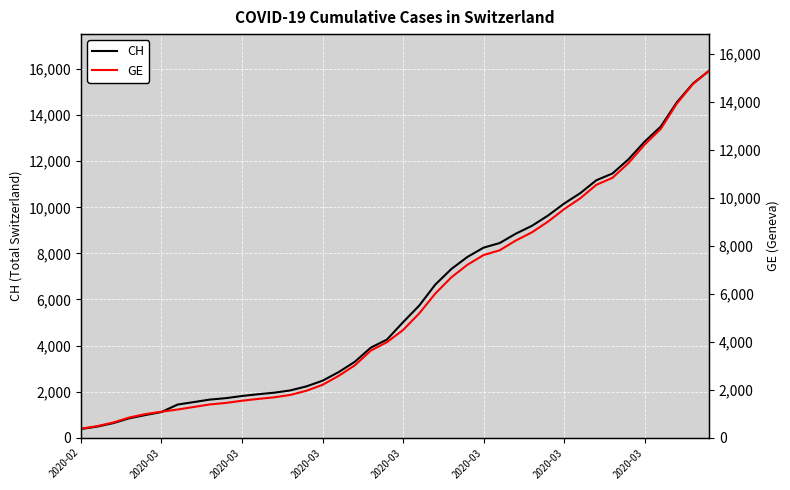

Which series changed the most between 21 and 34?

CH